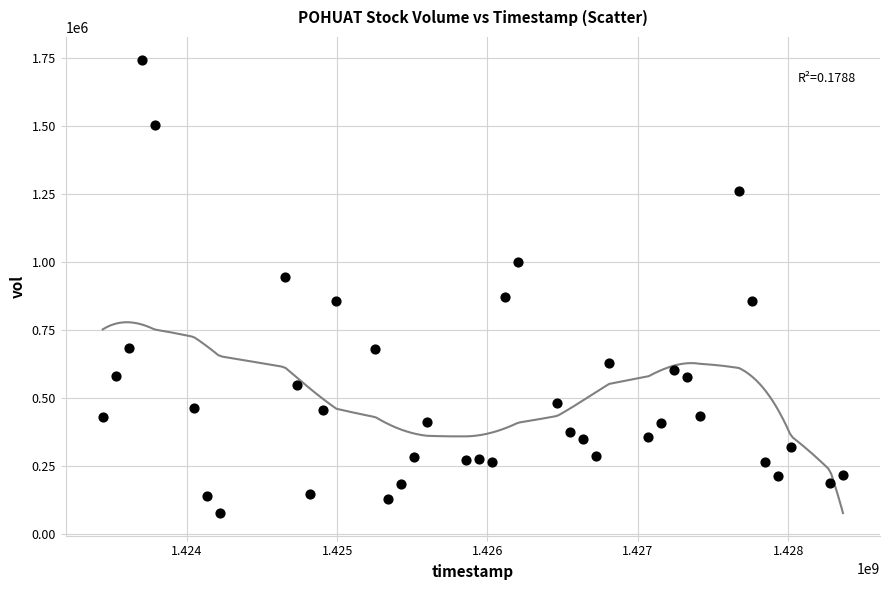

What is the range of Y values (max minus min)?

1663900